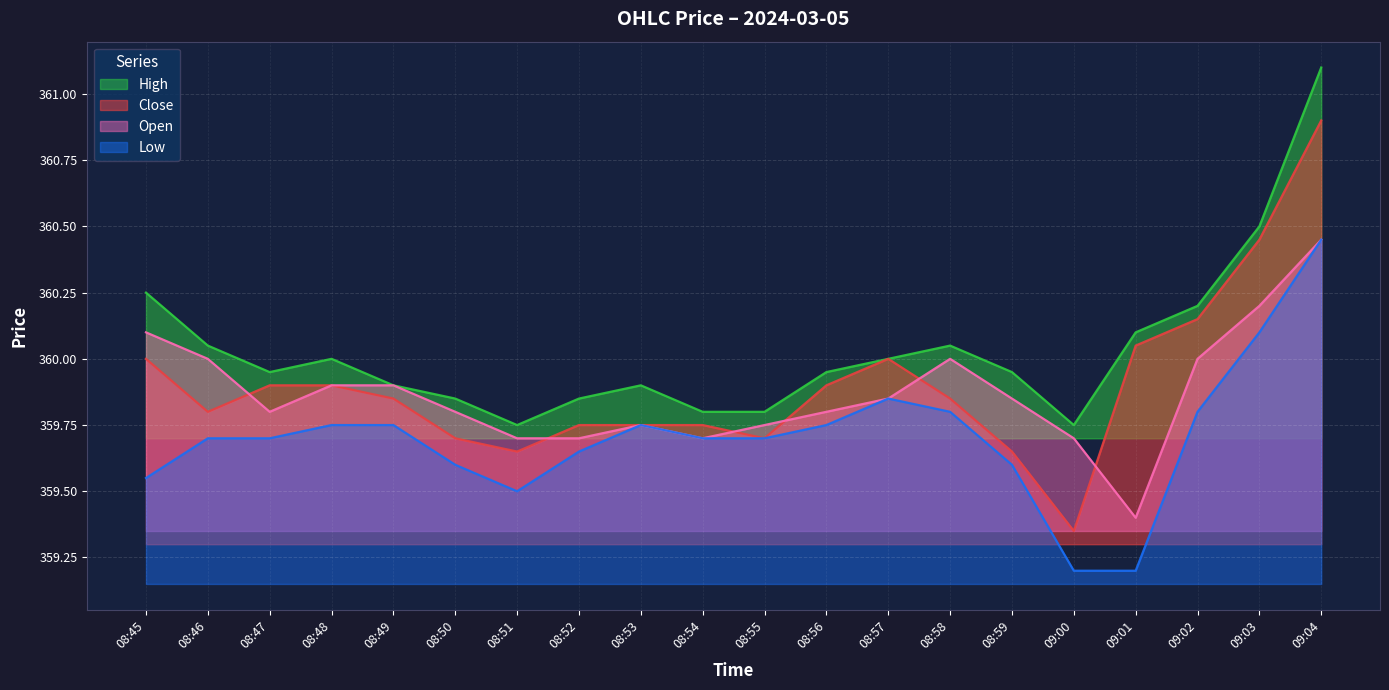

What is the difference between the maximum and minimum values in the close series?

1.5